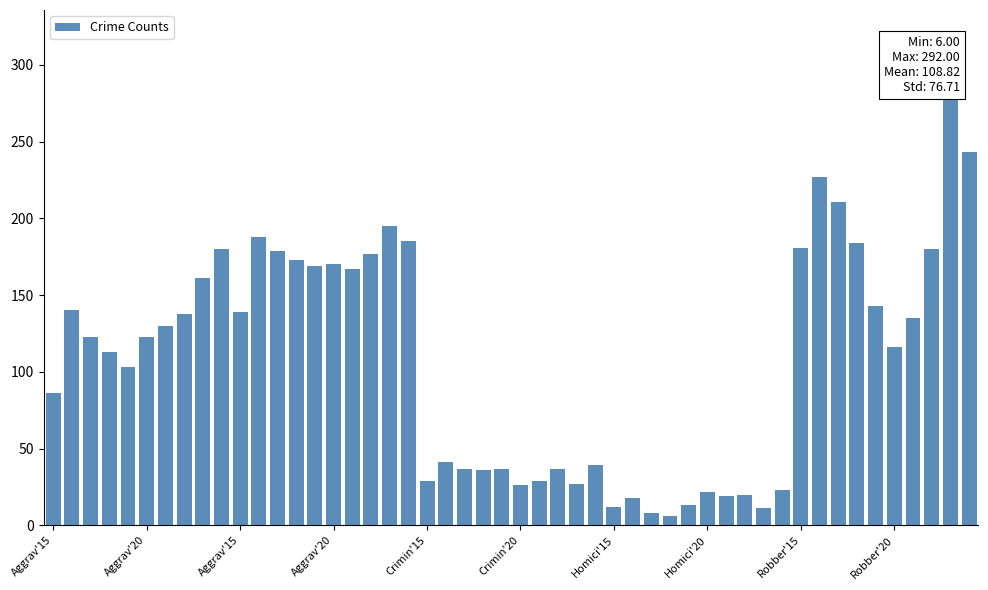

At which label does Robbery first exceed 184?

2016